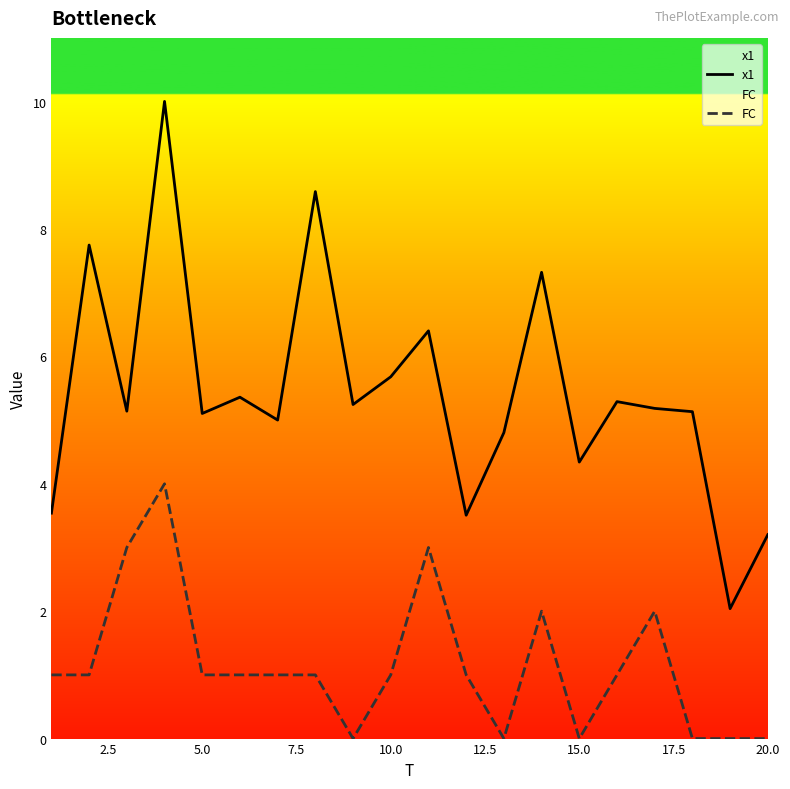

Which series has the largest total across all categories?

x1